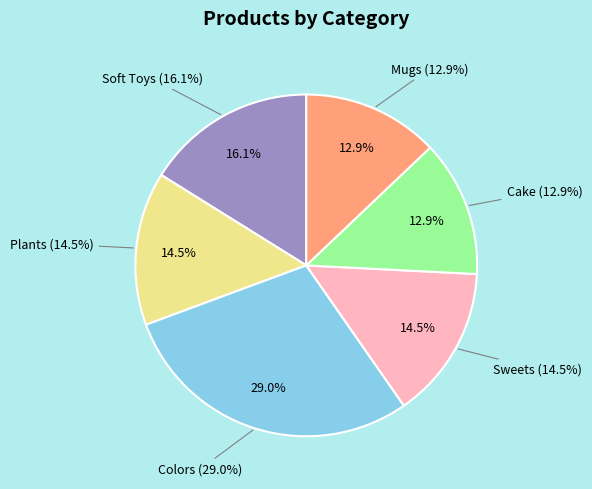

The Colors slice represents 29% of the pie. True or false?

True